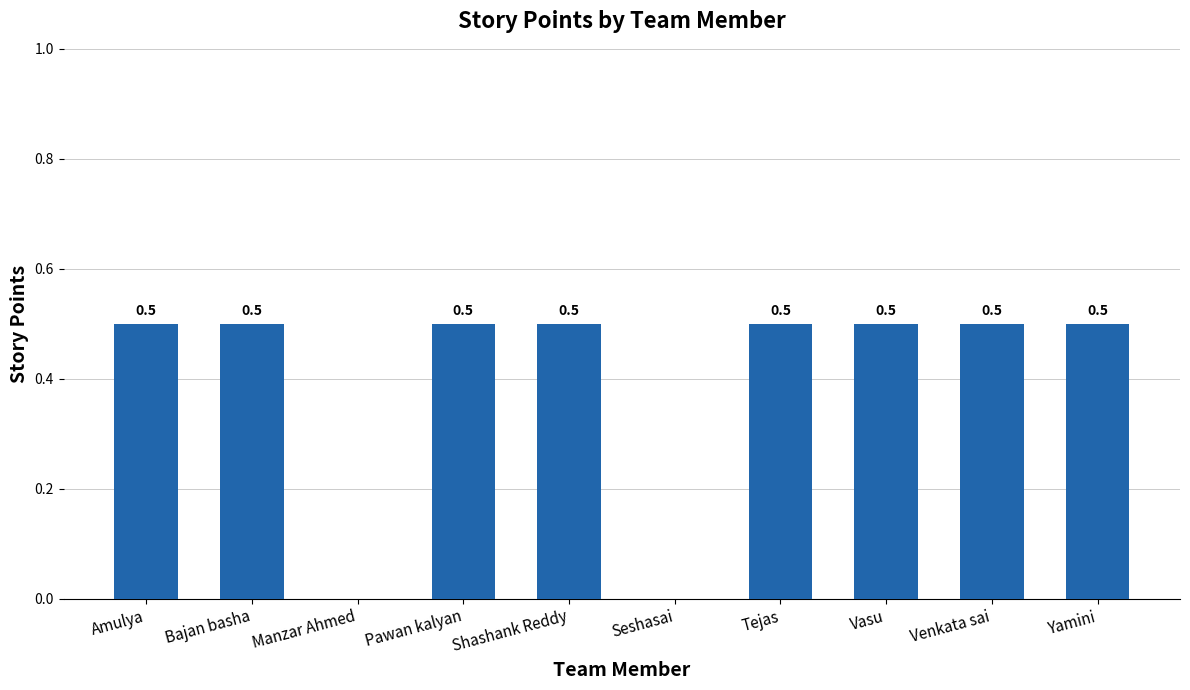

What is the change in value from Manzar Ahmed to Shashank Reddy?

+0.5